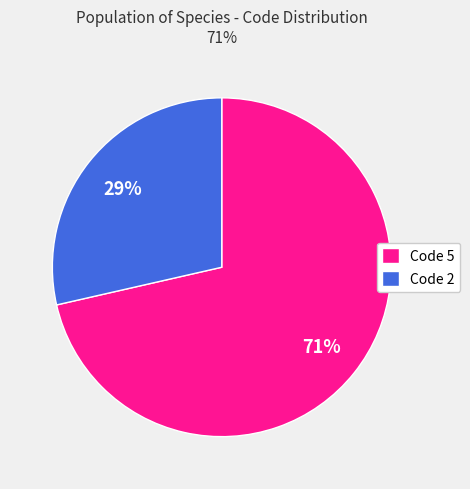

Count the number of slices in the pie.

2